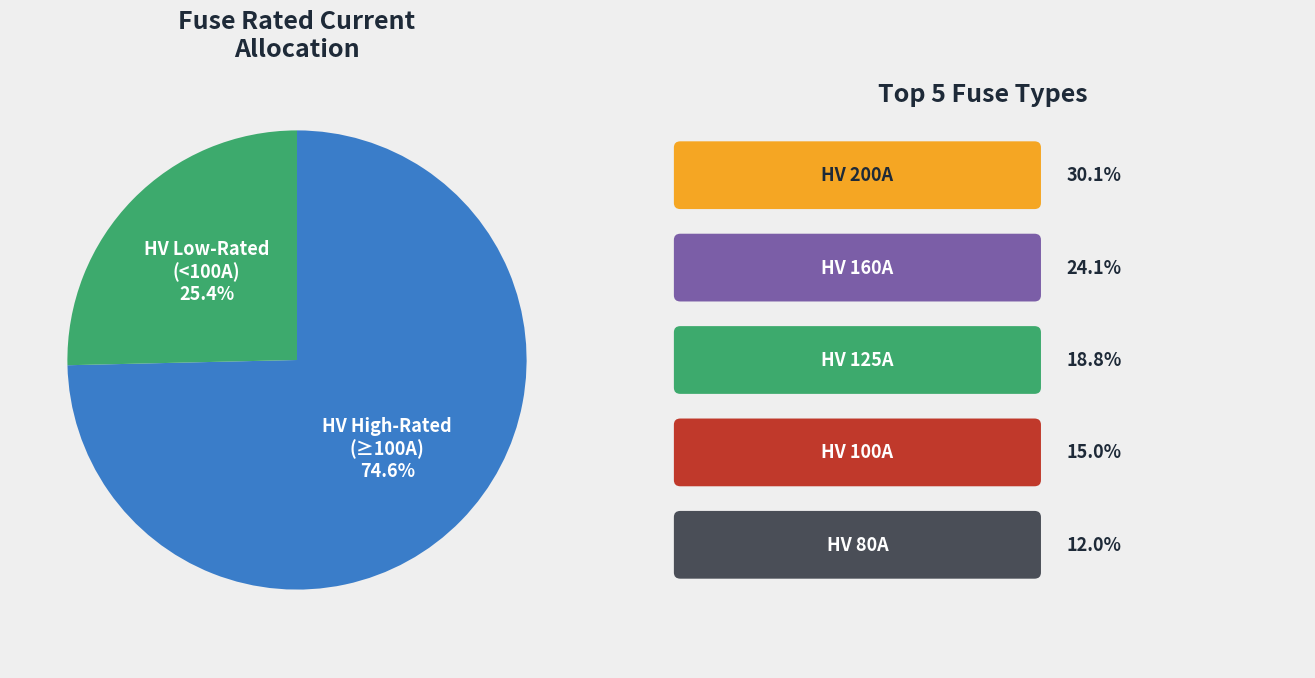

Is there any slice that represents more than half of the pie?

Yes